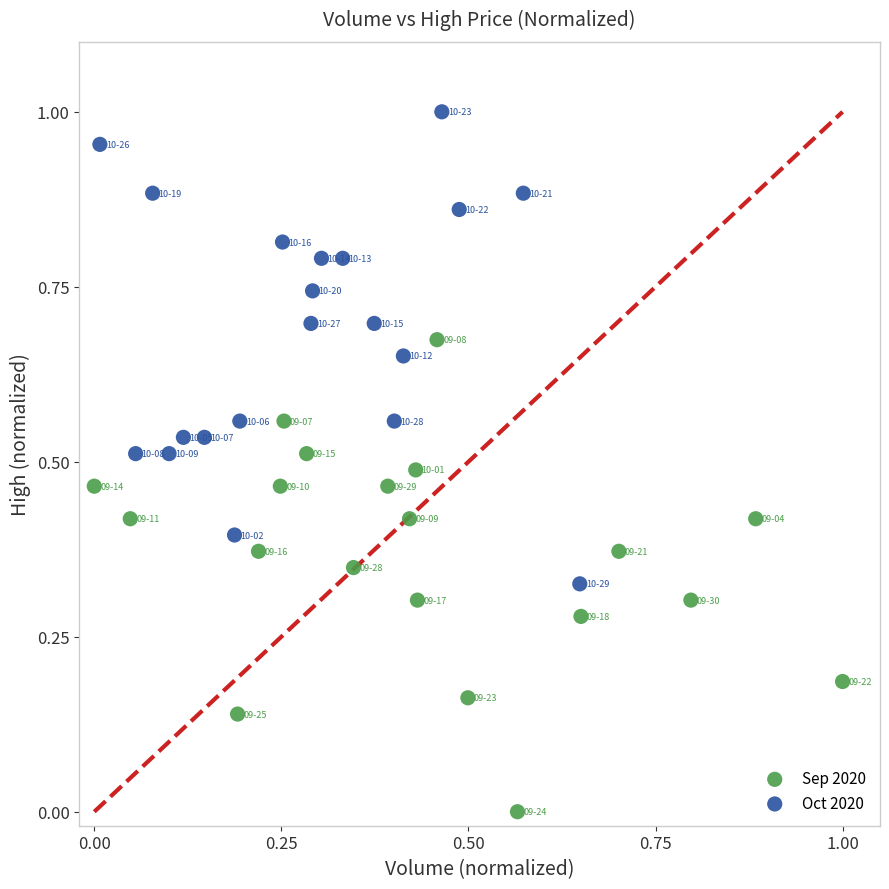

Which series contains the highest Y value?

Oct 2020